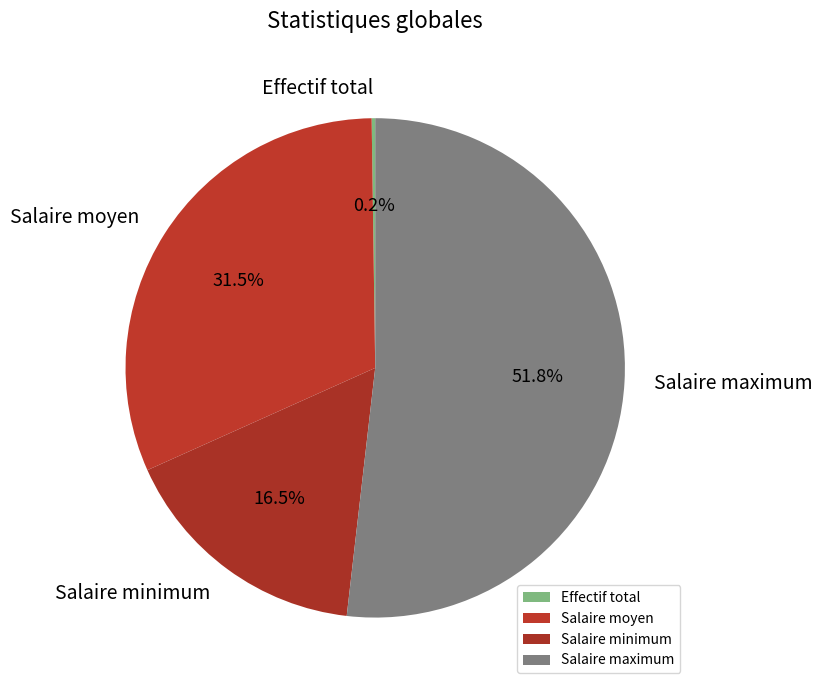

What is the ratio of the value at Salaire moyen to the value at Salaire minimum?

1.9